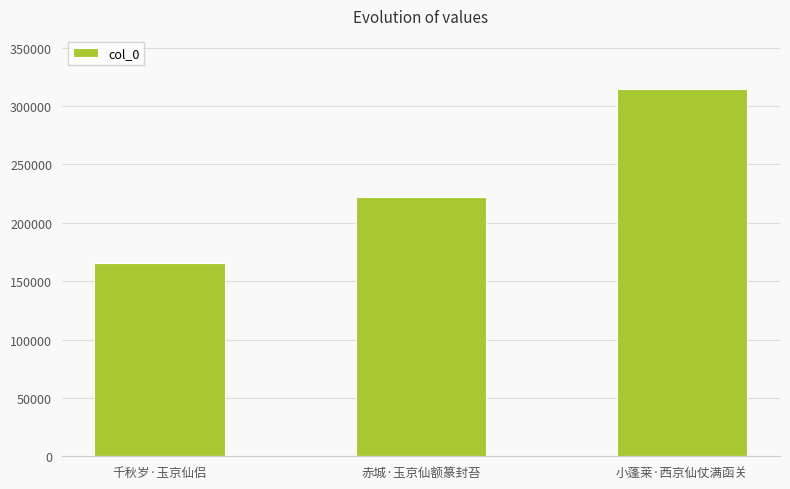

How many bars are there in total?

3